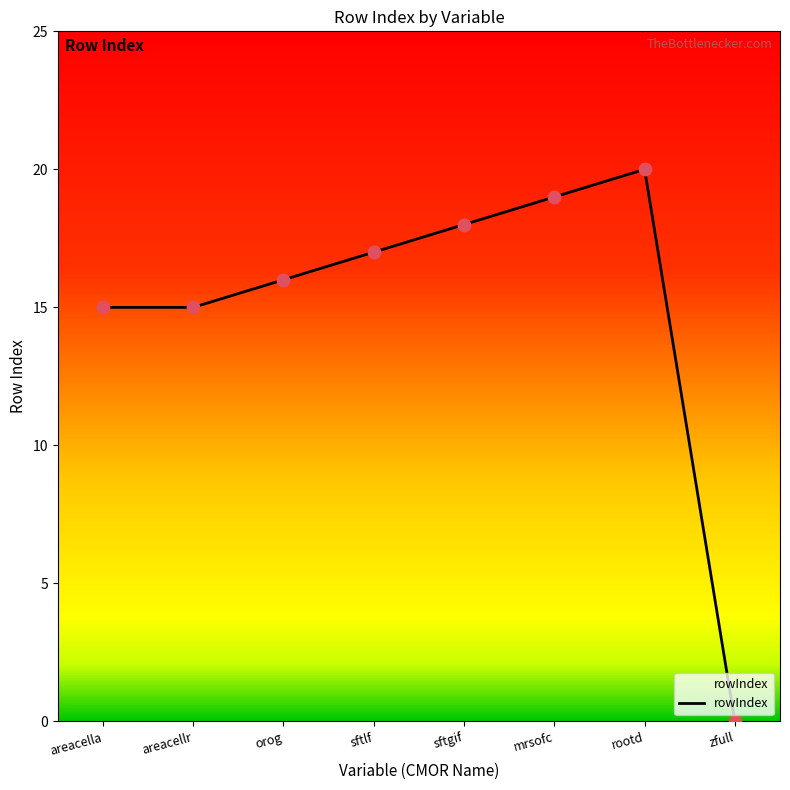

Approximately how many times larger is the value at areacella compared to sftgif?

0.8